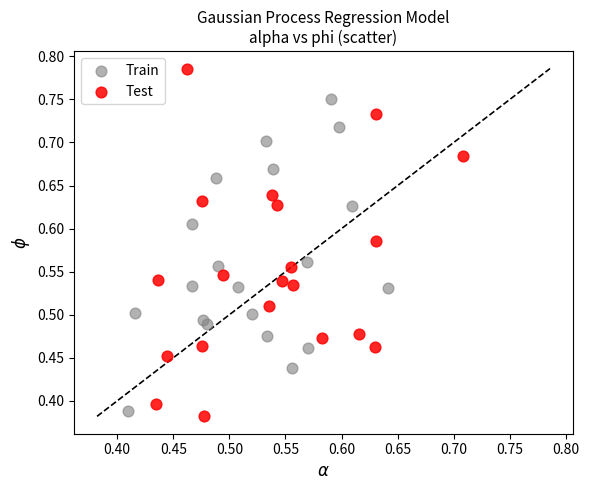

Which series has the widest spread of Y values?

Test